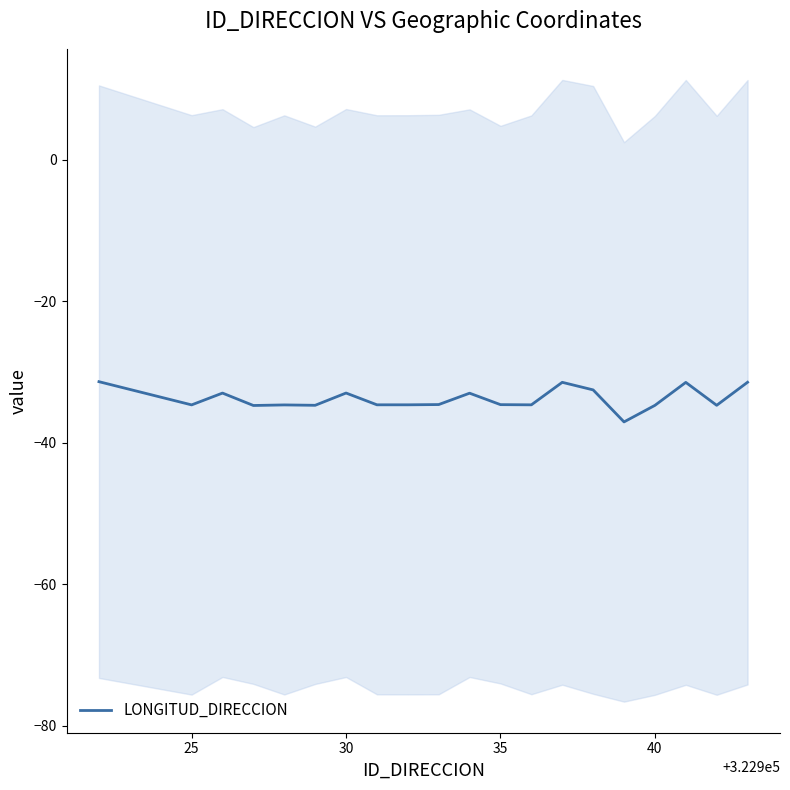

How many interior local peaks (higher than both neighbors) does the data have?

6